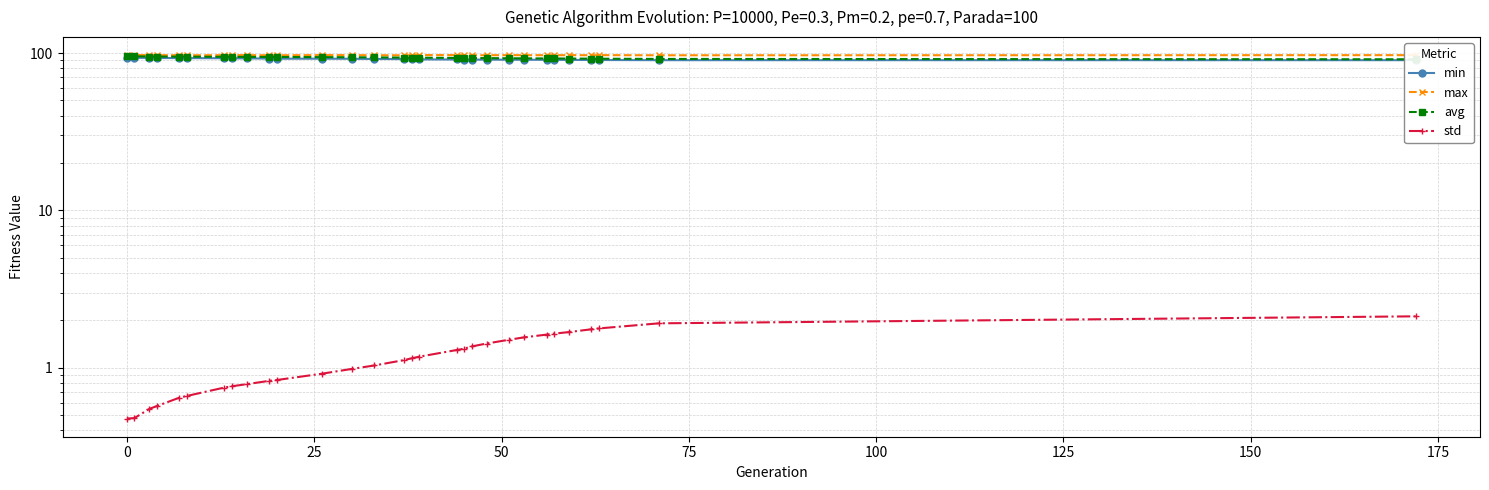

What is the highest value of the min series?

93.7